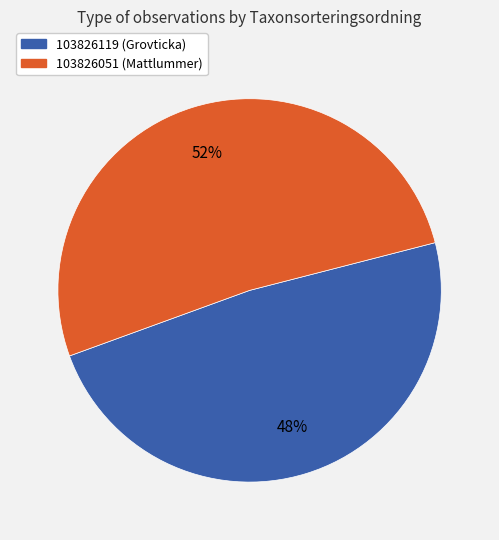

Between 103826119 and 103826051, which is larger?

103826051